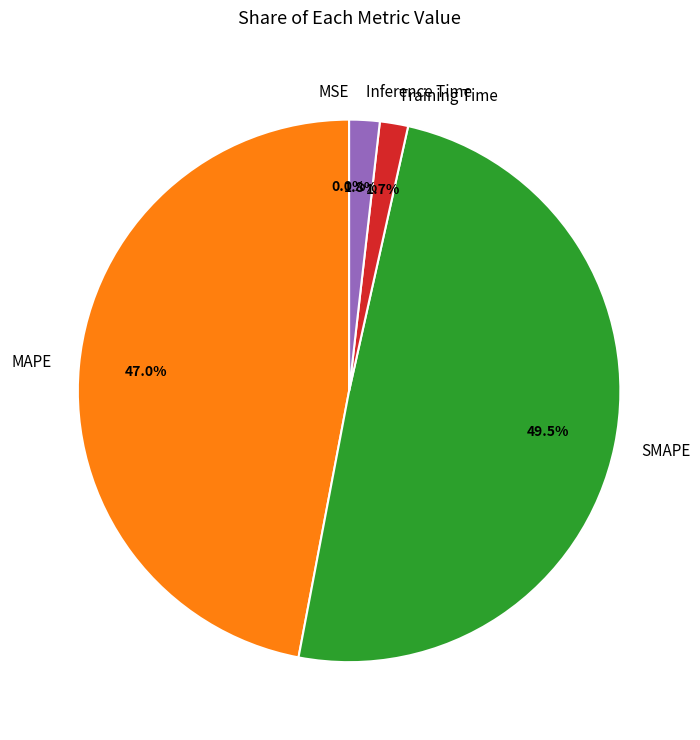

Does MAPE represent more than half of the total?

No